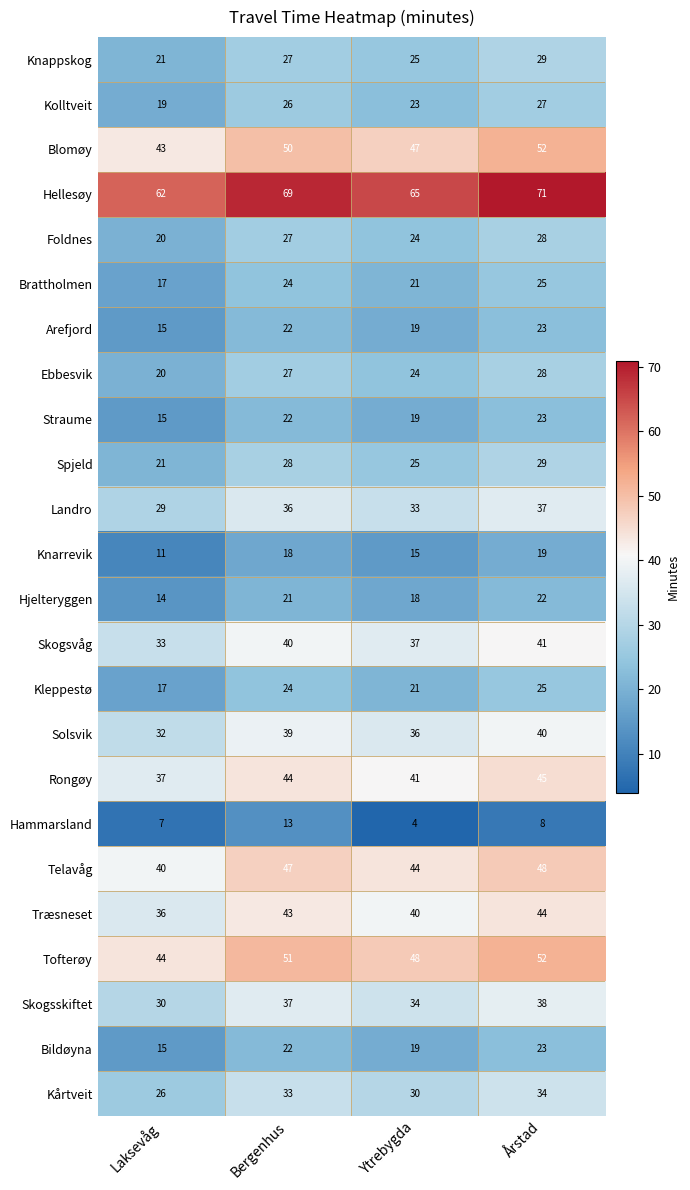

Which series has the largest total across all categories?

Hellesøy